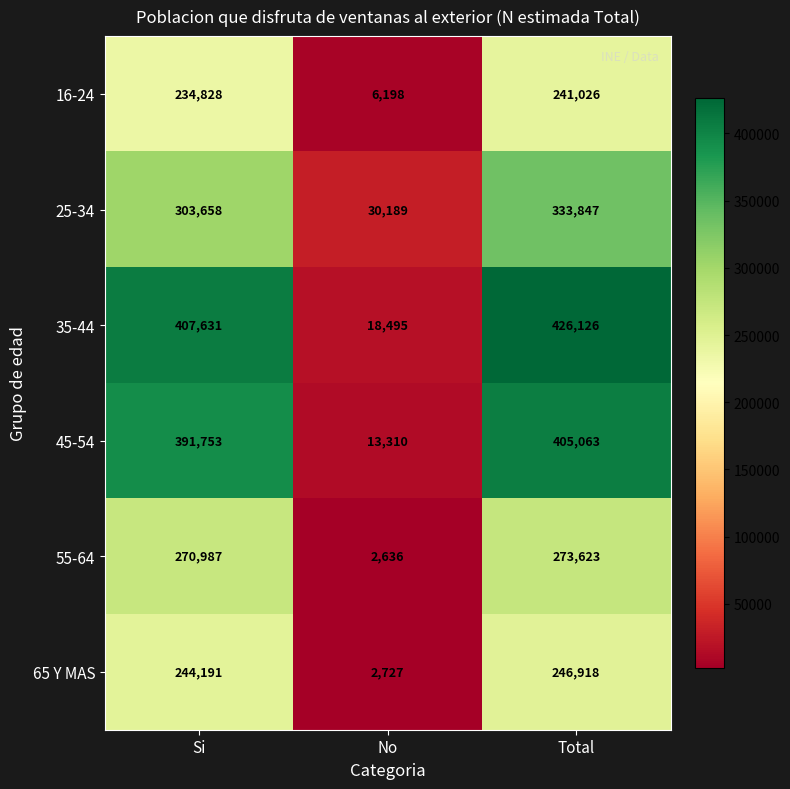

Between No and Total, which series saw the biggest shift?

35-44